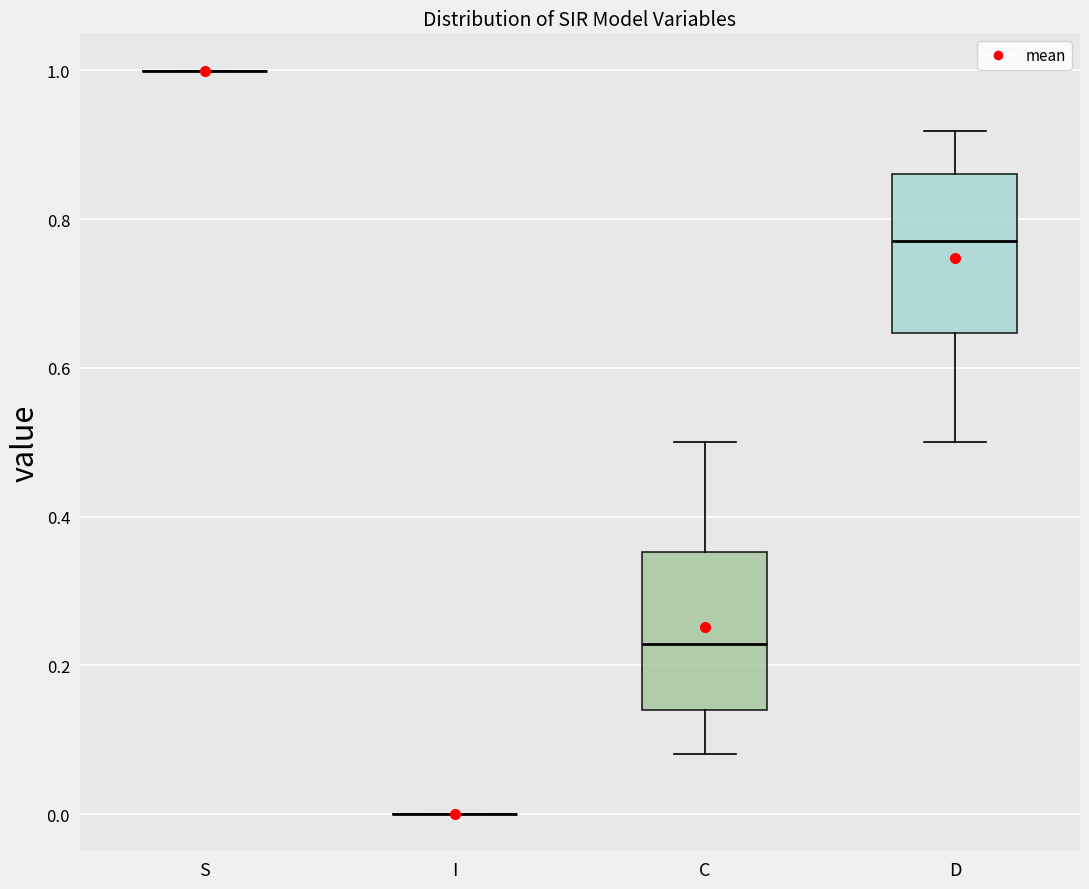

Reading left to right, transcribe this box plot: for each box, give where its median line is, the range the box spans, and where its two whiskers end, as read against the y-axis. The values are not printed on the chart, so give them approximately, as read against the axis.

S: box collapsed to a line at 1.00, whiskers 1.00 to 1.00
I: box collapsed to a line at 0.00, whiskers 0.00 to 0.00
C: median 0.22, box 0.14 to 0.36, whiskers 0.08 to 0.50
D: median 0.78, box 0.64 to 0.86, whiskers 0.50 to 0.92